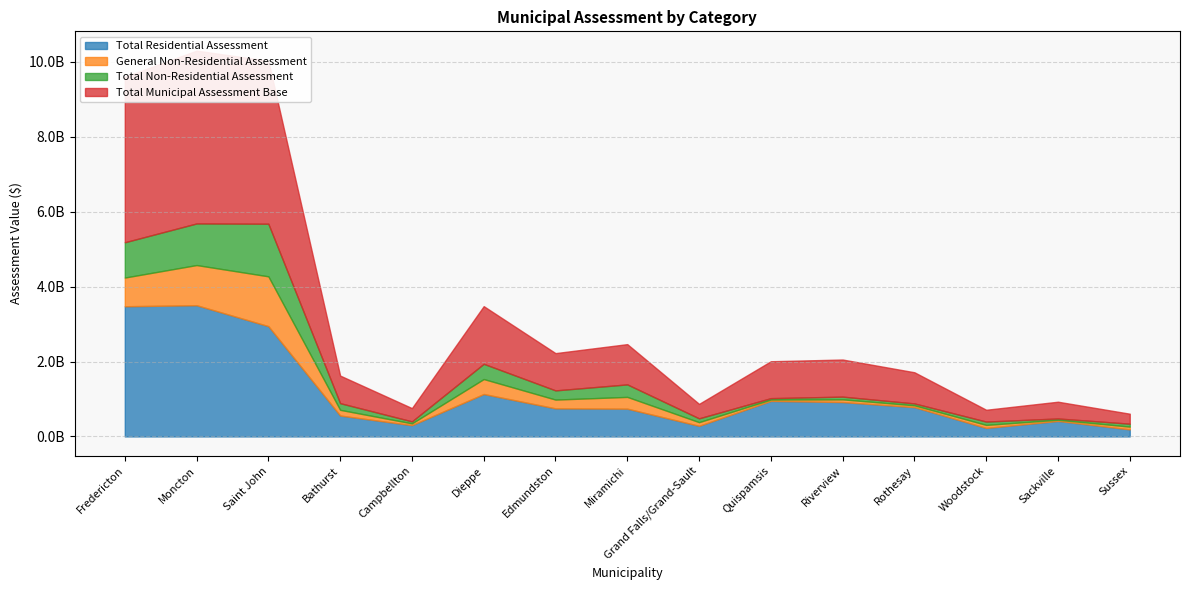

Between Sussex and Dieppe, which is larger?

Dieppe